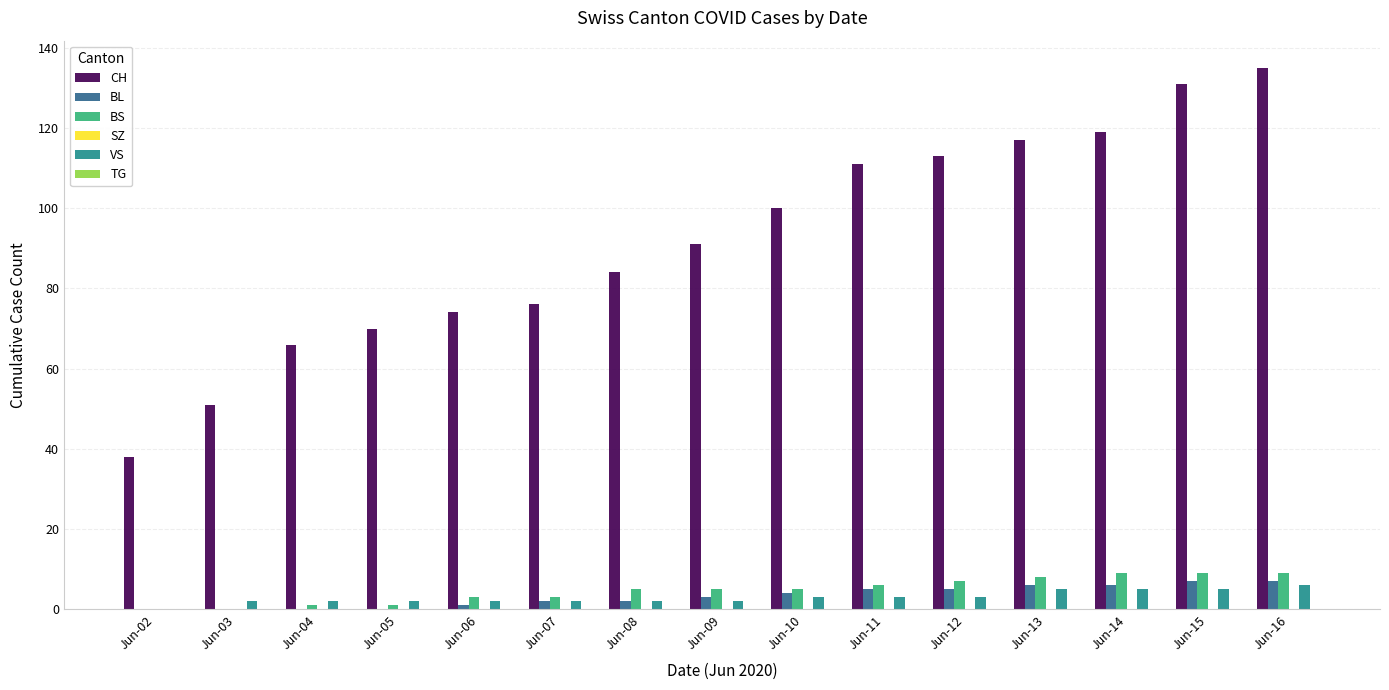

Between Jun-07 and Jun-11, which series saw the biggest shift?

CH